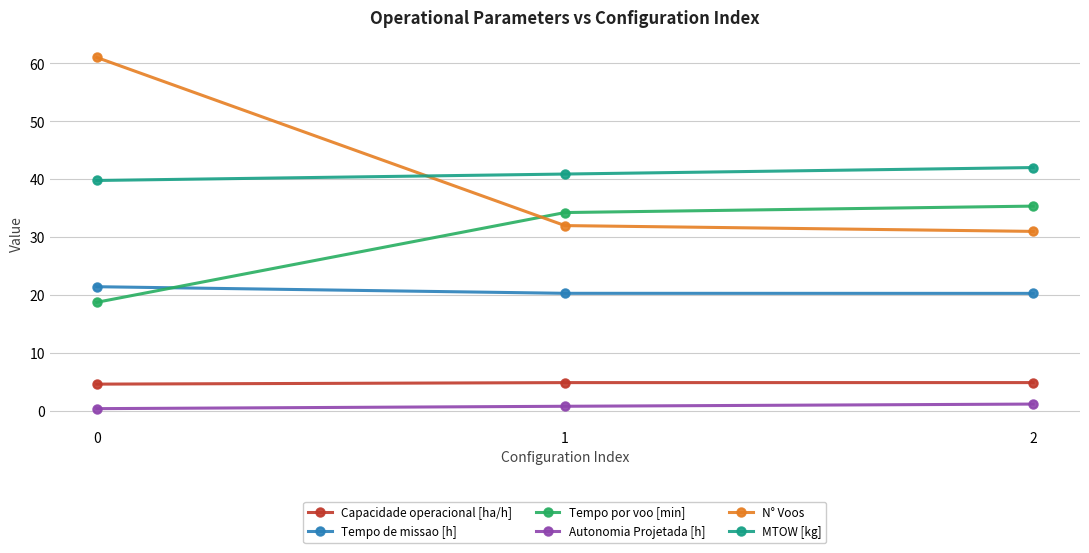

The Capacidade operacional [ha/h] series shows 4.7 at 0. True or false?

True